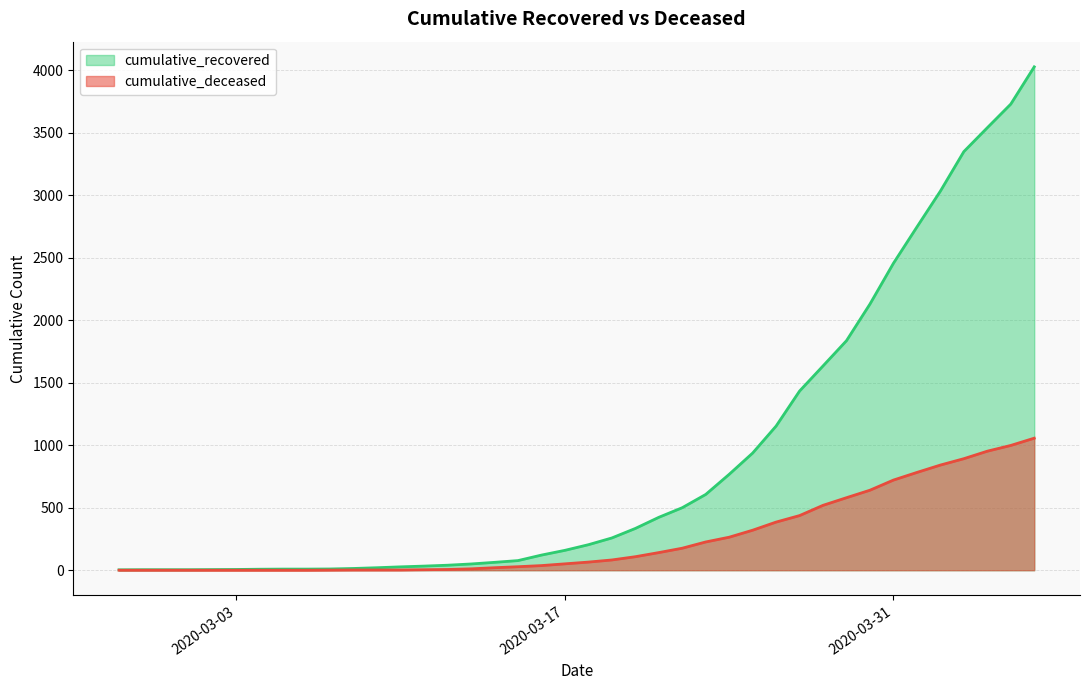

True or false: cumulative_recovered and cumulative_deceased intersect in this chart.

False